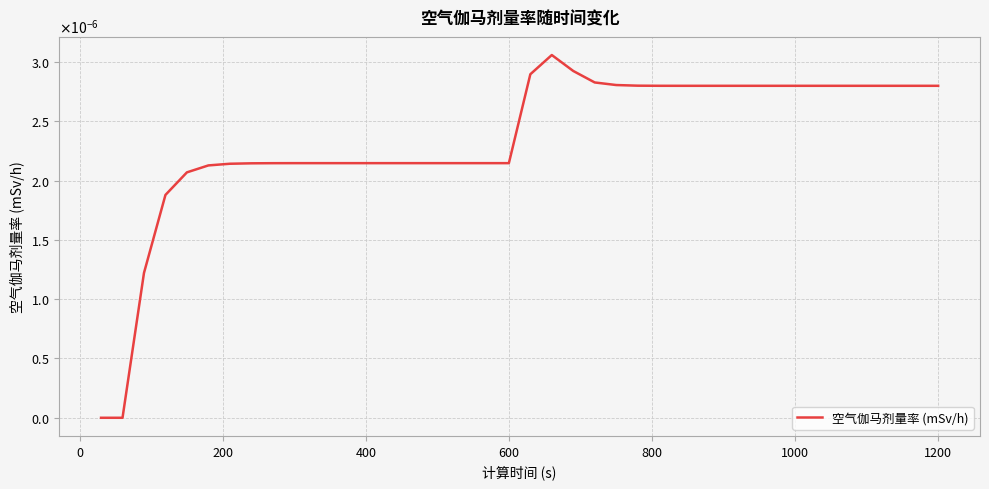

Does the chart have visible grid lines?

Yes